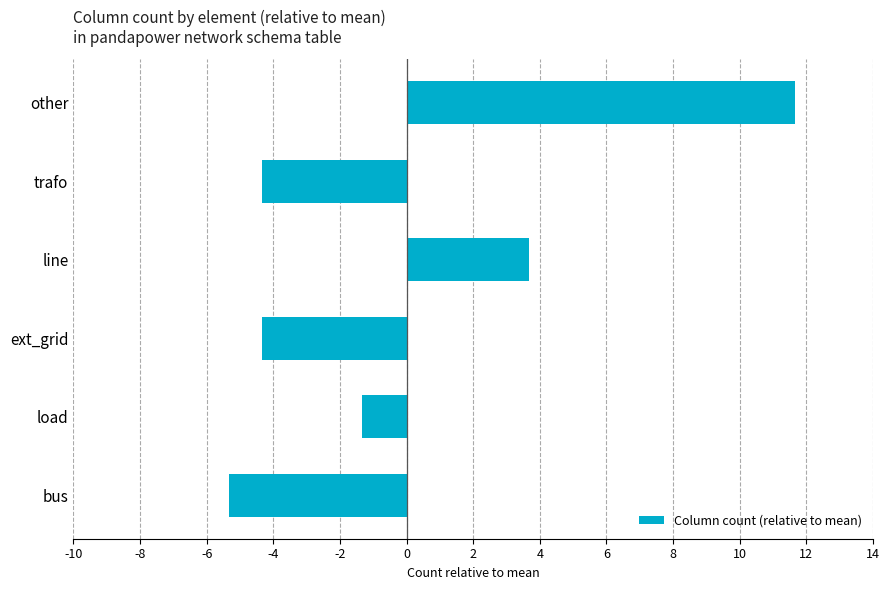

What is the change in value from bus to ext_grid?

+1.0